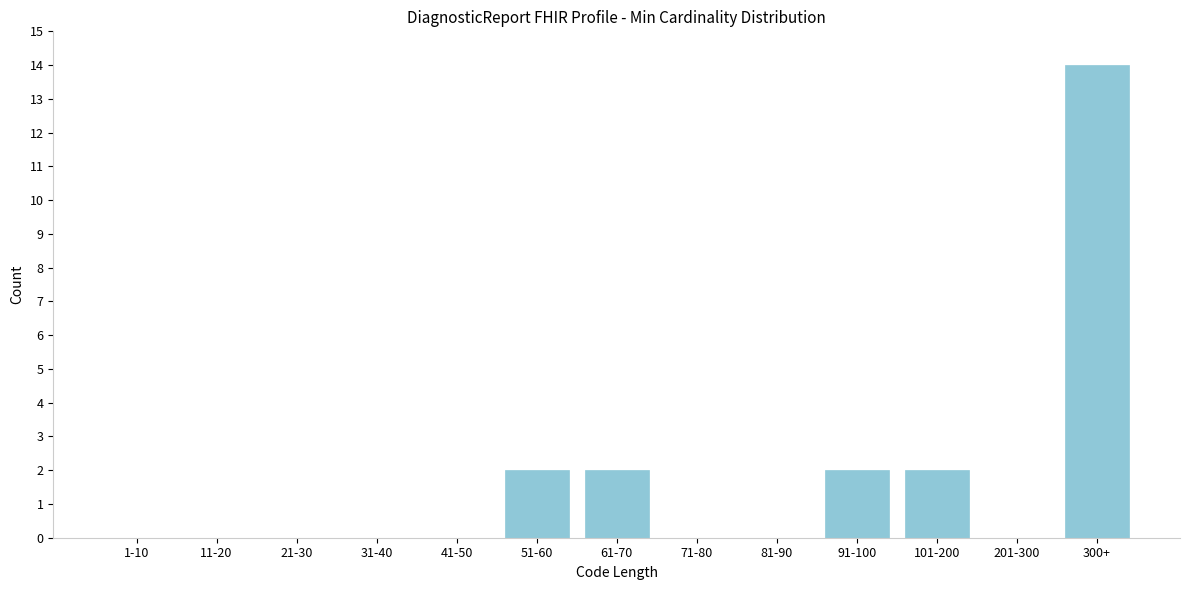

Reading right to left, list all the values displayed in this chart.

300+=14	201-300=0	101-200=2	91-100=2	81-90=0	71-80=0	61-70=2	51-60=2	41-50=0	31-40=0	21-30=0	11-20=0	1-10=0